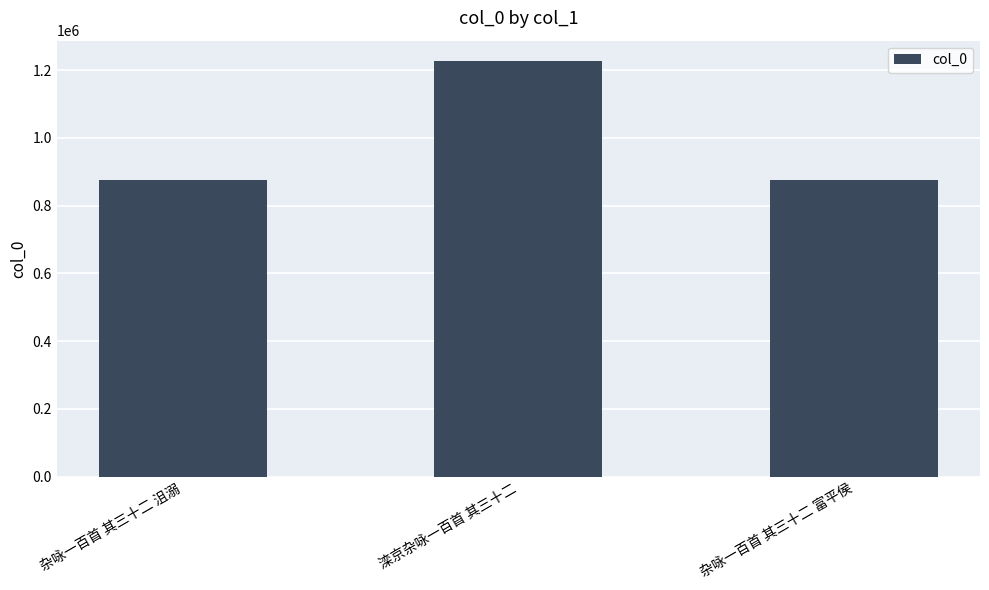

What is the sum of the values at 杂咏一百首 其三十二 富平侯 and 杂咏一百首 其三十二 沮溺?

1750293